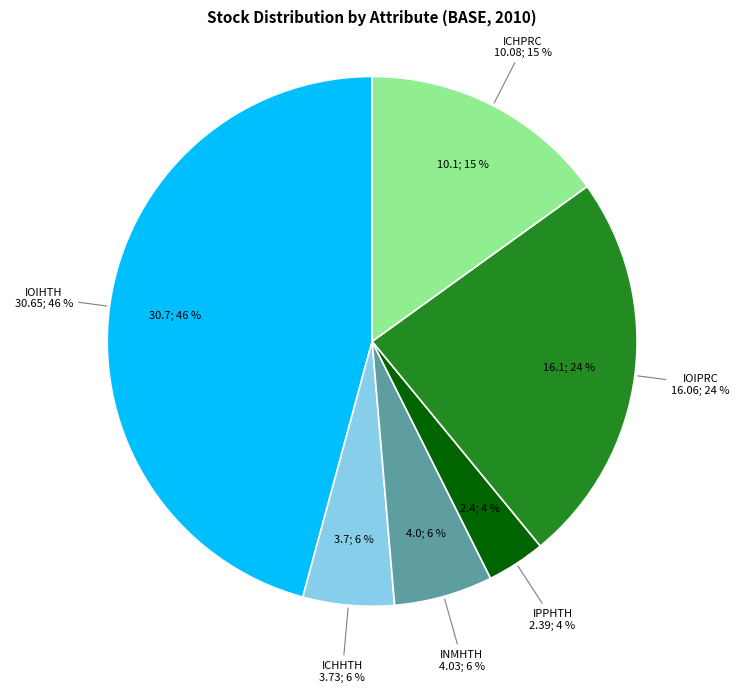

Rank the categories by value from highest to lowest.

IOIHTH, IOIPRC, ICHPRC, INMHTH, ICHHTH, IPPHTH